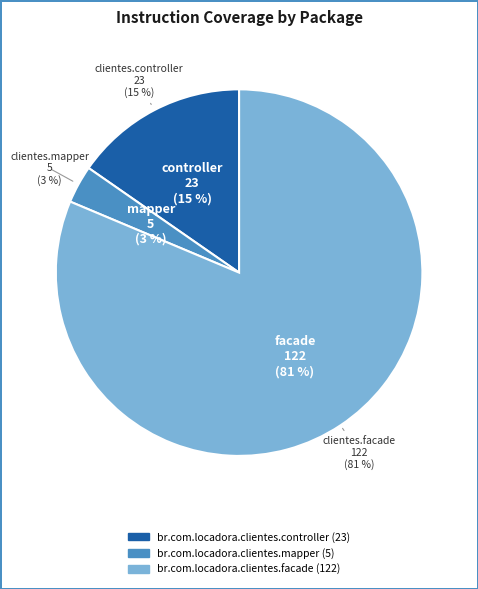

Between br.com.locadora.clientes.facade and br.com.locadora.clientes.controller, which is larger?

br.com.locadora.clientes.facade